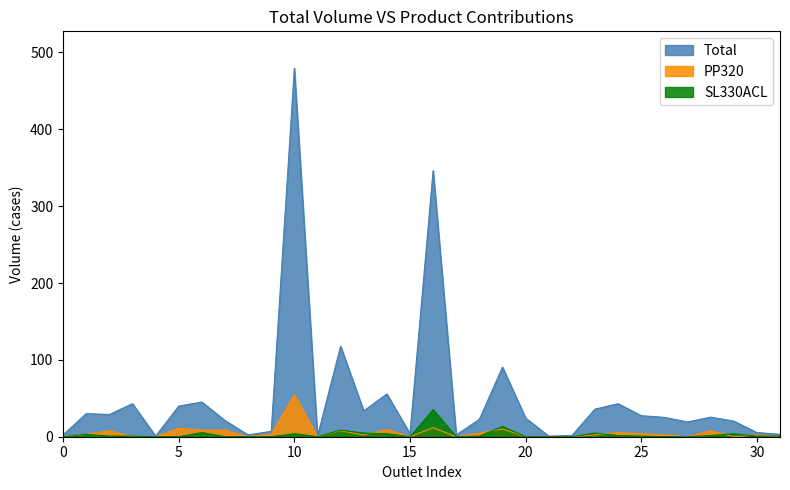

True or false: SL330ACL and Total intersect in this chart.

False